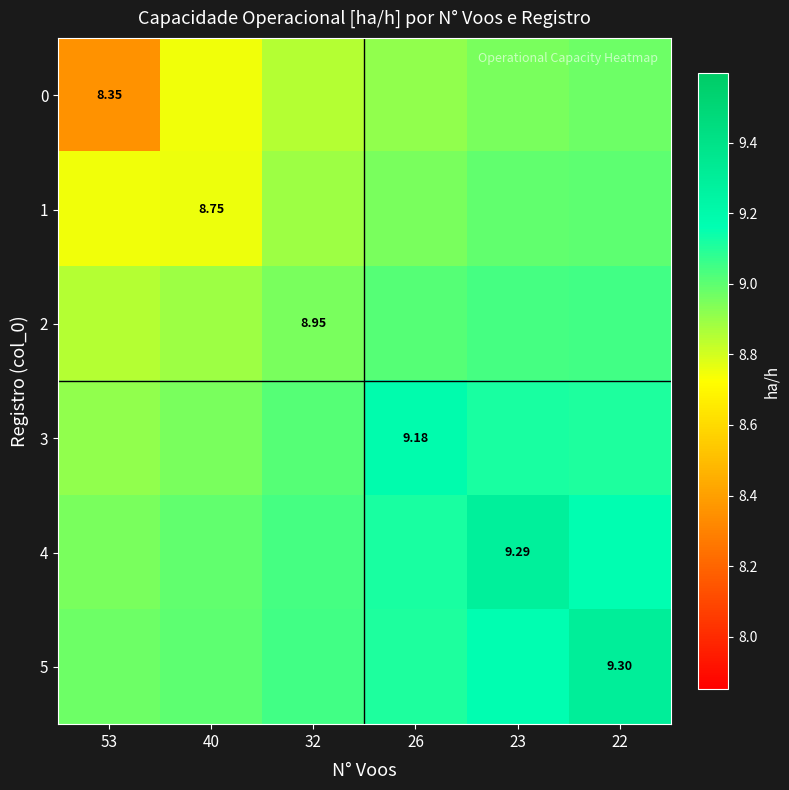

List the labels in order of 5 value, smallest first.

53, 40, 32, 26, 23, 22